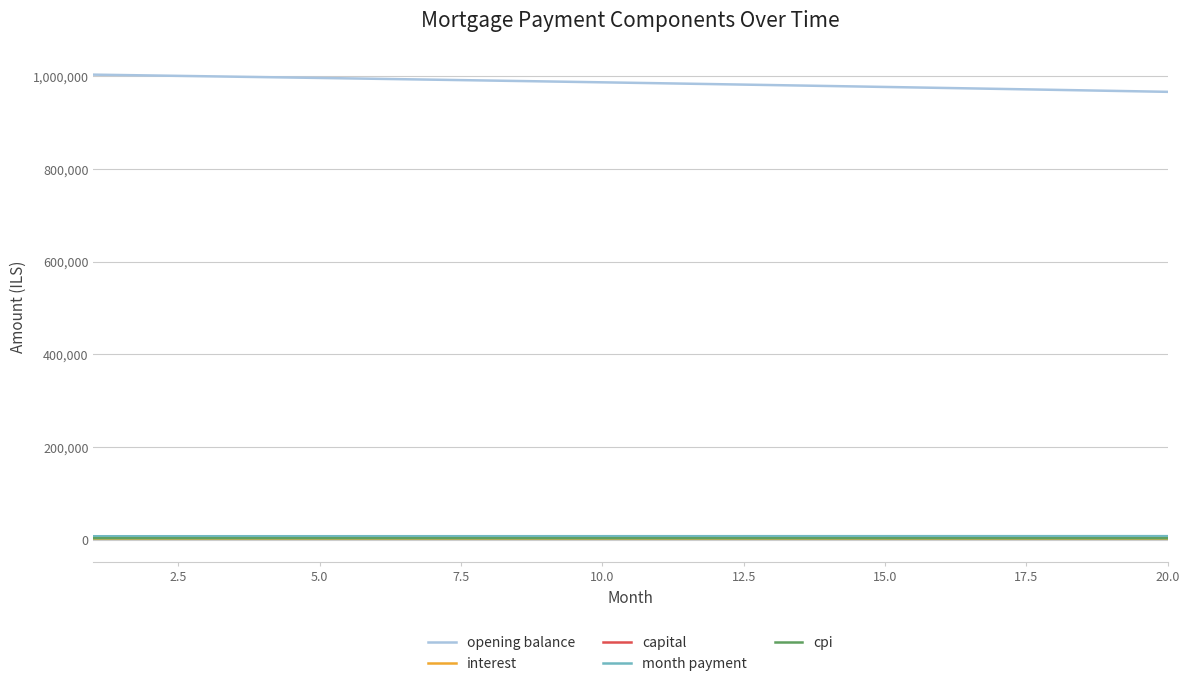

True or false: interest and opening balance cross at least once.

False